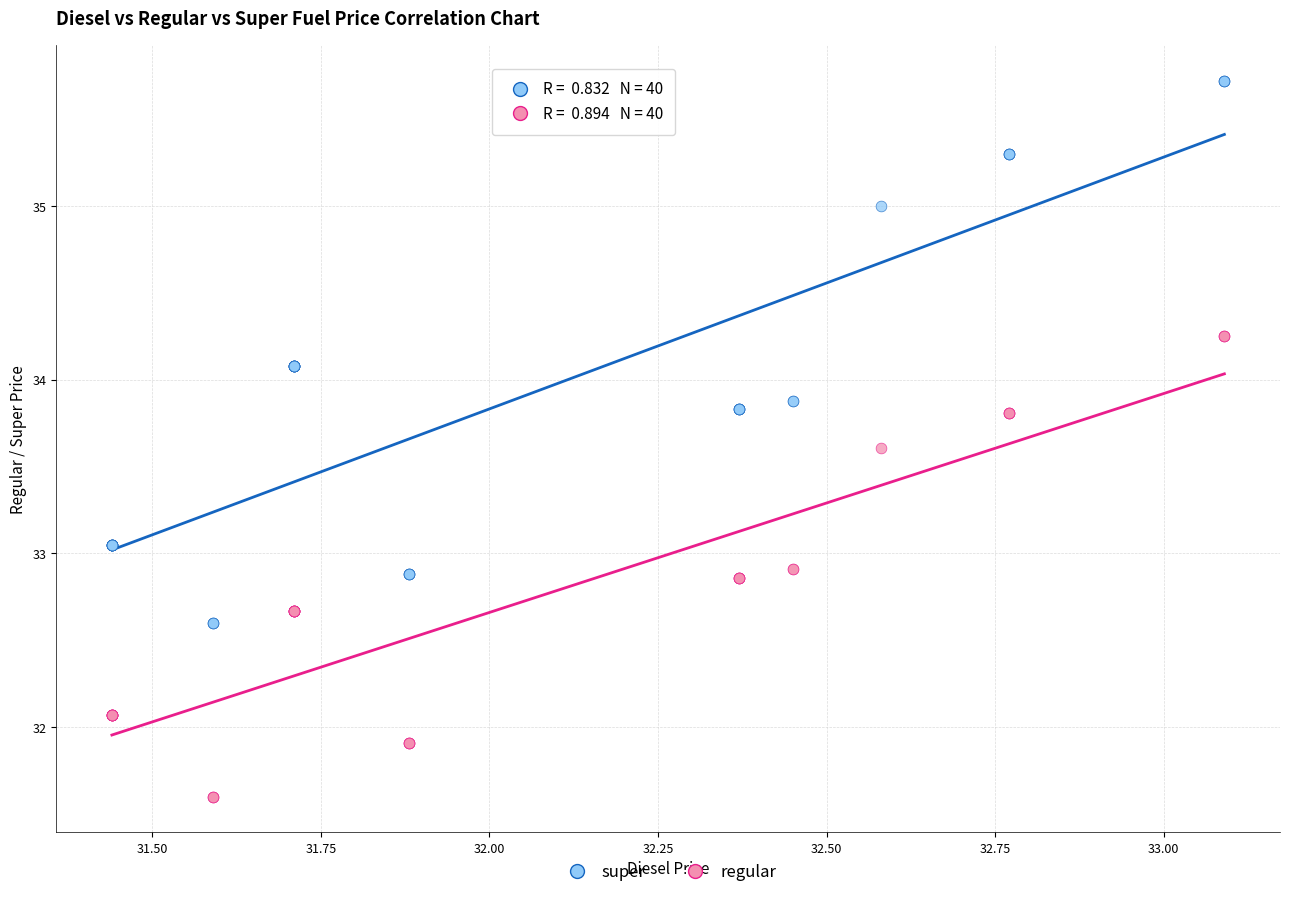

Which series reaches the maximum Y coordinate?

super